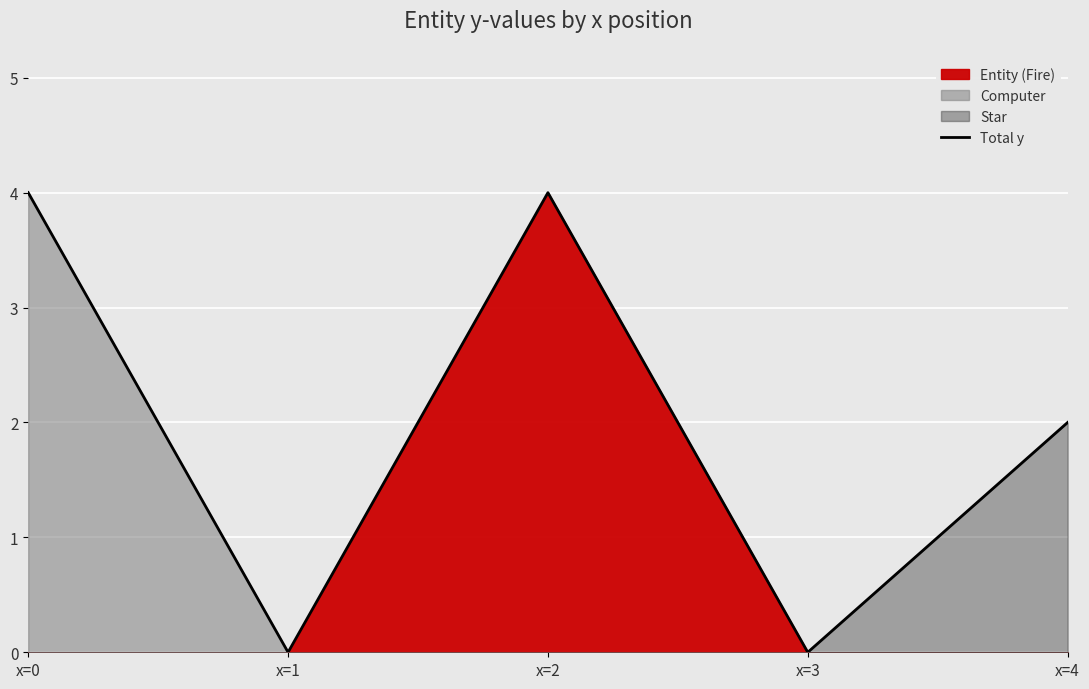

Which label corresponds to the smallest value in the chart?

x=1